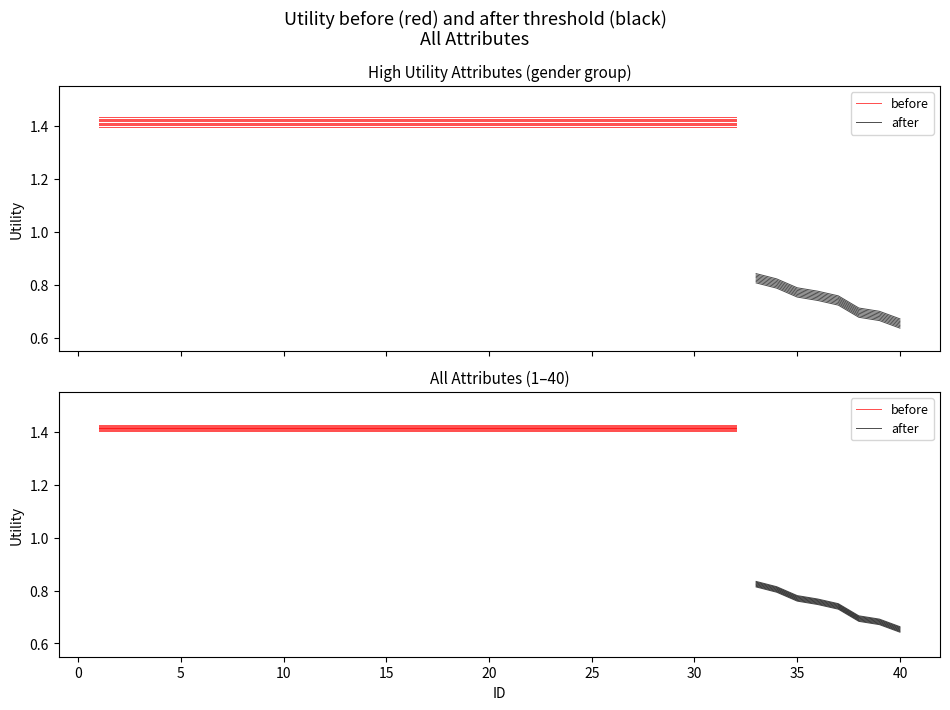

Does the chart have visible grid lines?

No